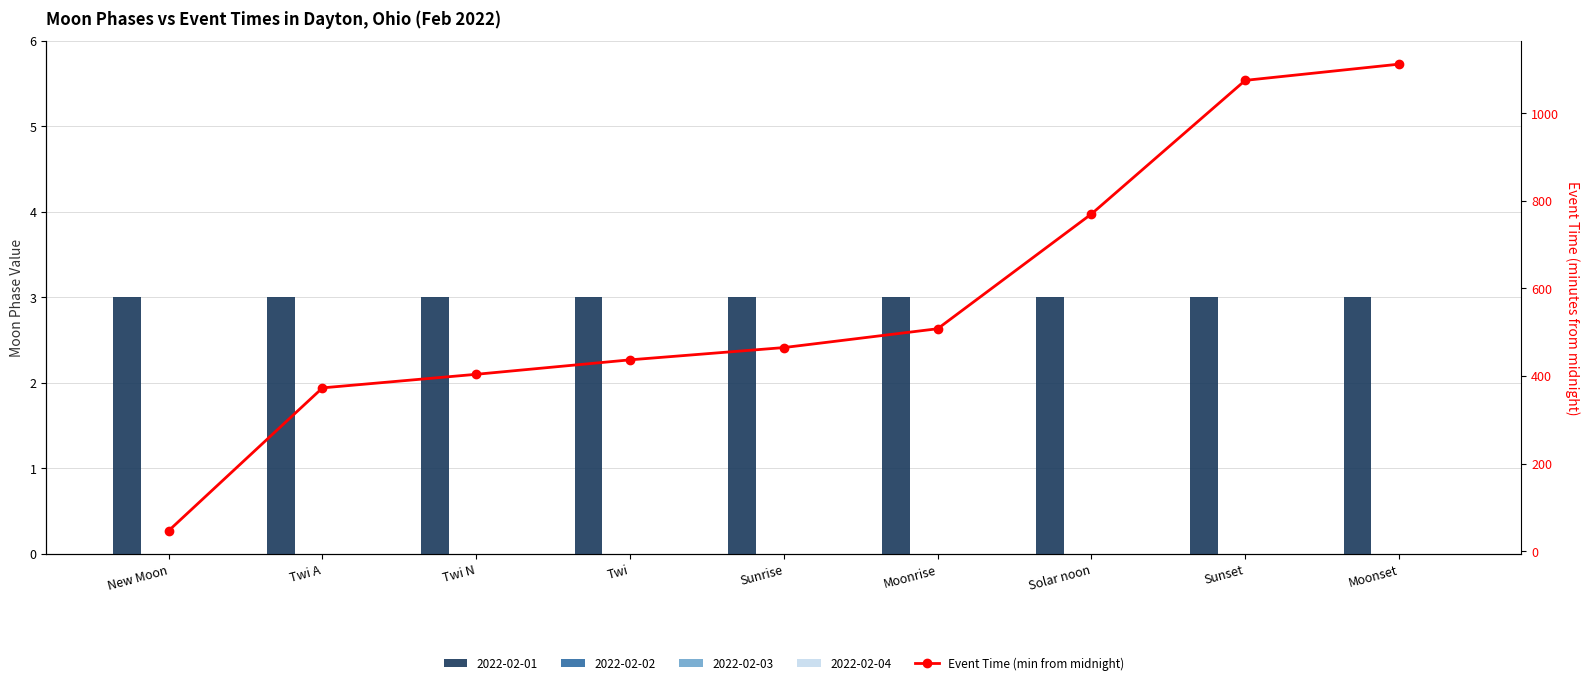

Where does the data first go above 465?

Moonrise